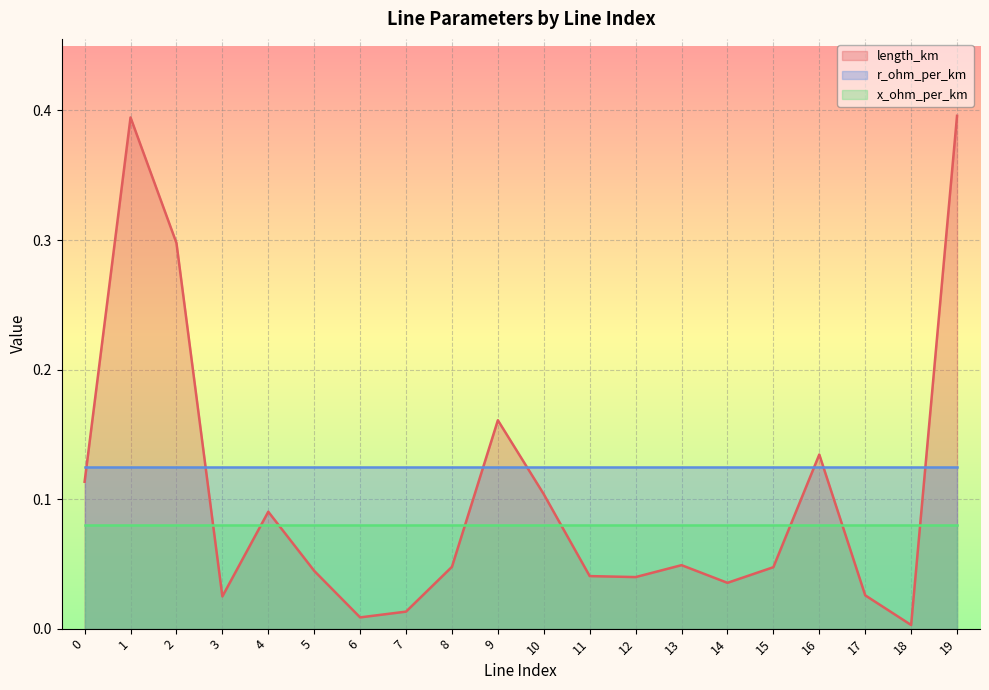

What is the value of the x_ohm_per_km point at the 3rd from the left?

0.1